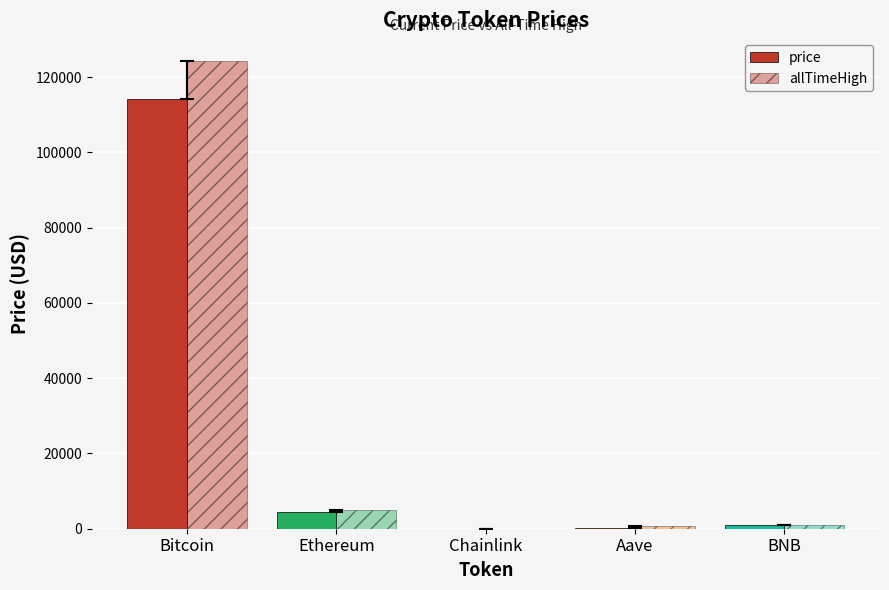

What is the sum of the allTimeHigh values at Aave and Chainlink?

714.4